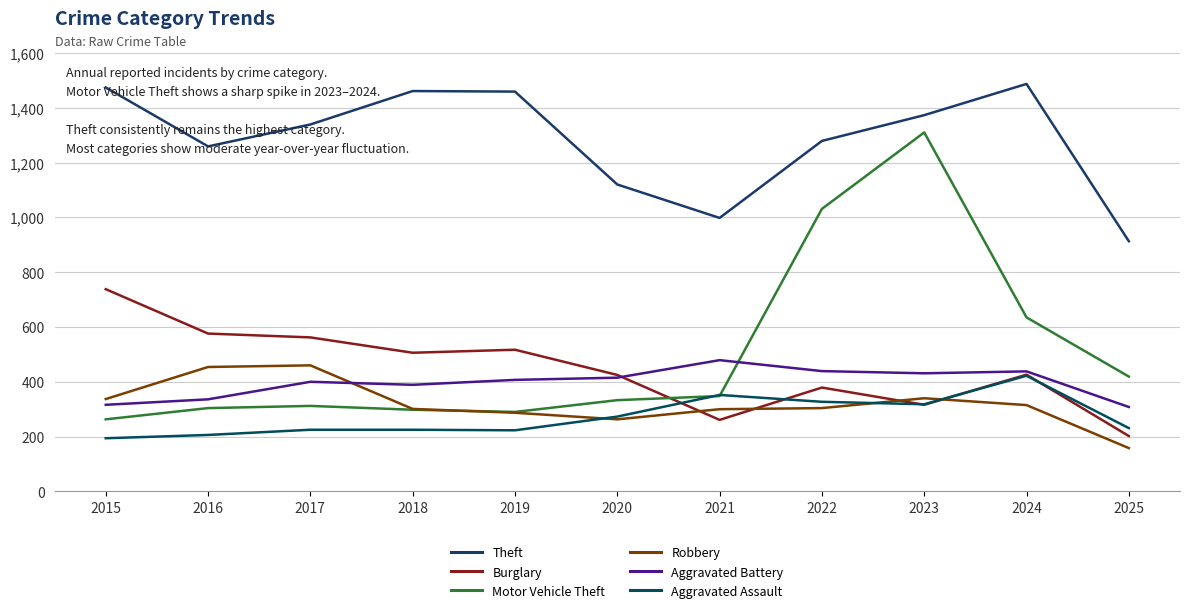

Rank the series by their maximum value, from highest to lowest.

Theft, Motor Vehicle Theft, Burglary, Aggravated Battery, Robbery, Aggravated Assault